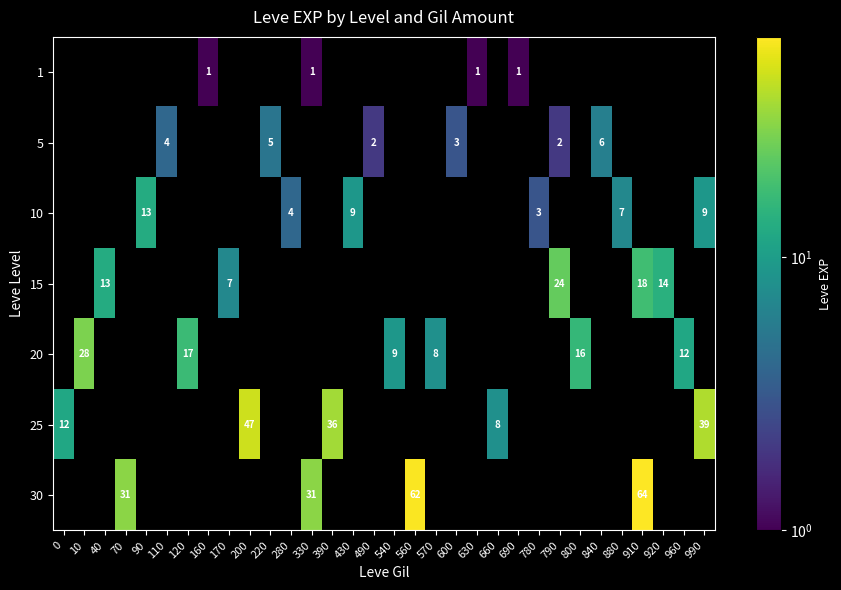

Reading left to right, what are all the values shown in this chart?

row_0: 0	0	0	0	0	0	0	1	0	0	0	0	1	0	0	0	0	0	0	0	1	0	1	0	0	0	0	0	0	0	0	0
row_1: 0	0	0	0	0	4	0	0	0	0	5	0	0	0	0	2	0	0	0	3	0	0	0	0	2	0	6	0	0	0	0	0
row_2: 0	0	0	0	13	0	0	0	0	0	0	4	0	0	9	0	0	0	0	0	0	0	0	3	0	0	0	7	0	0	0	9
row_3: 0	0	13	0	0	0	0	0	7	0	0	0	0	0	0	0	0	0	0	0	0	0	0	0	24	0	0	0	18	14	0	0
row_4: 0	28	0	0	0	0	17	0	0	0	0	0	0	0	0	0	9	0	8	0	0	0	0	0	0	16	0	0	0	0	12	0
row_5: 12	0	0	0	0	0	0	0	0	47	0	0	0	36	0	0	0	0	0	0	0	8	0	0	0	0	0	0	0	0	0	39
row_6: 0	0	0	31	0	0	0	0	0	0	0	0	31	0	0	0	0	62	0	0	0	0	0	0	0	0	0	0	64	0	0	0